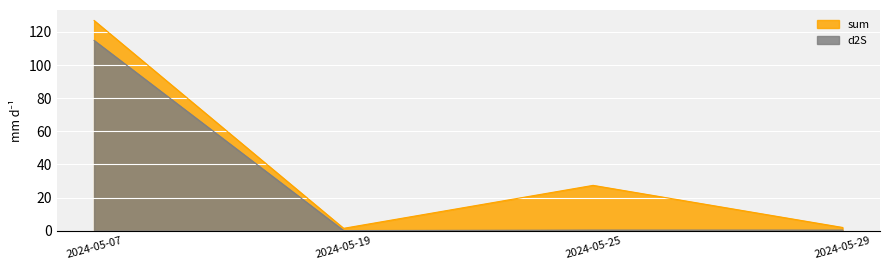

What is the value of the K point at the 3rd from the left?

26.2